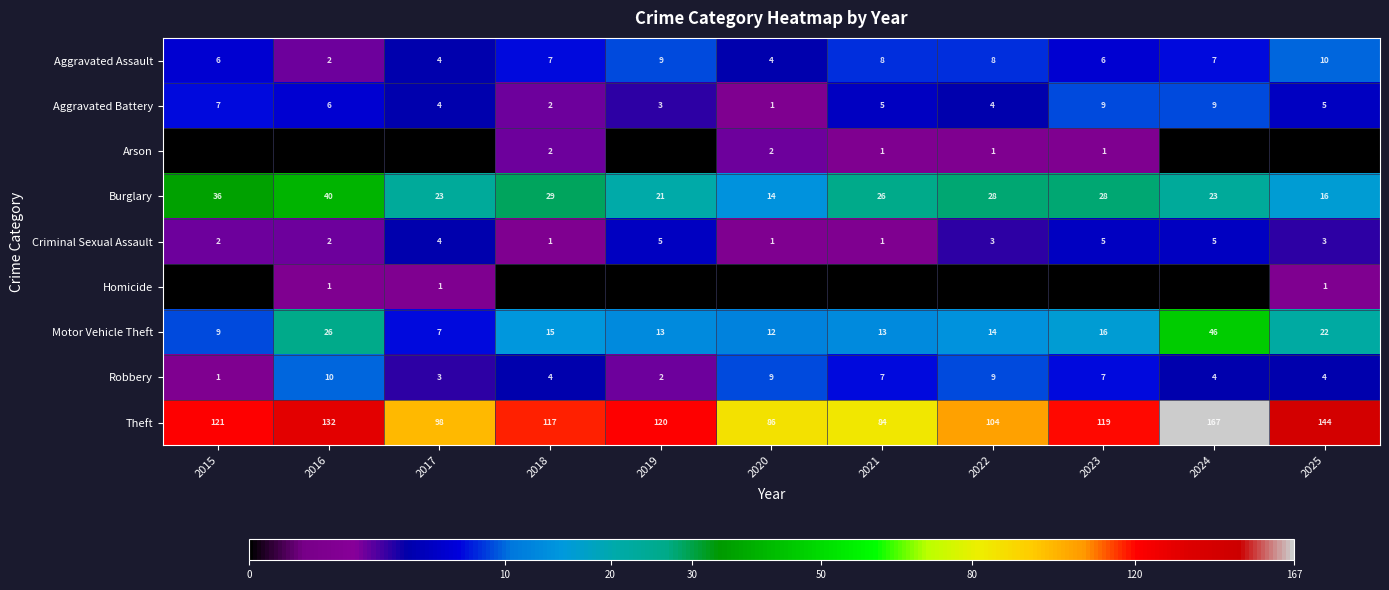

The Motor Vehicle Theft series shows 22 at 2020. True or false?

False